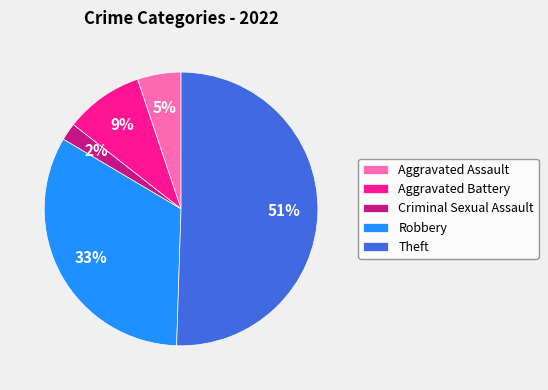

What percentage is the Criminal Sexual Assault slice, to the nearest percent?

2%